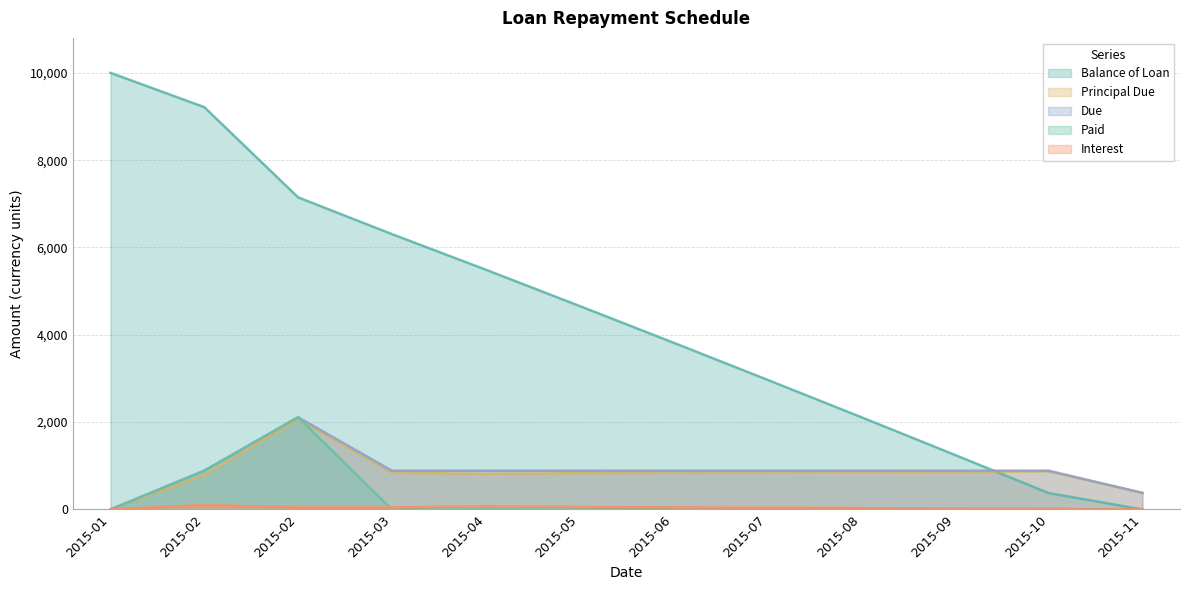

What is the average value of the Interest series?

40.2